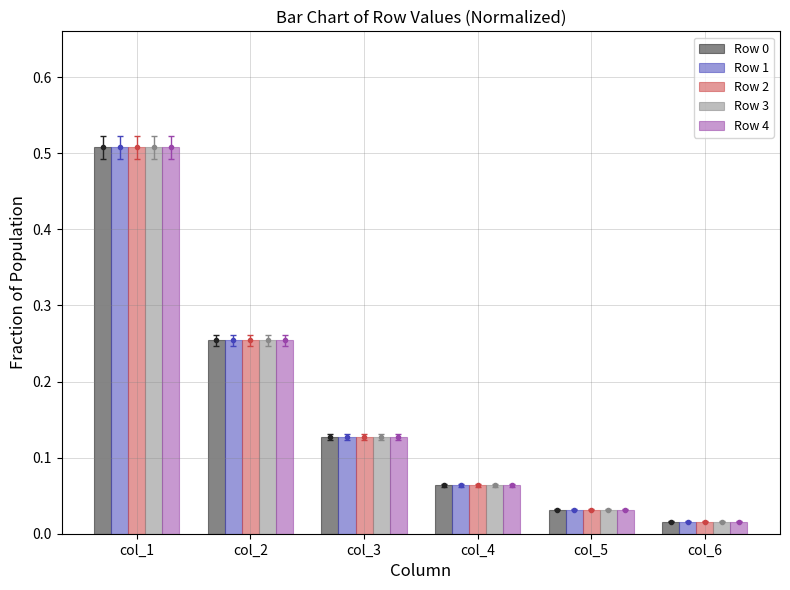

Are the bars grouped side by side (vs. stacked)?

Yes